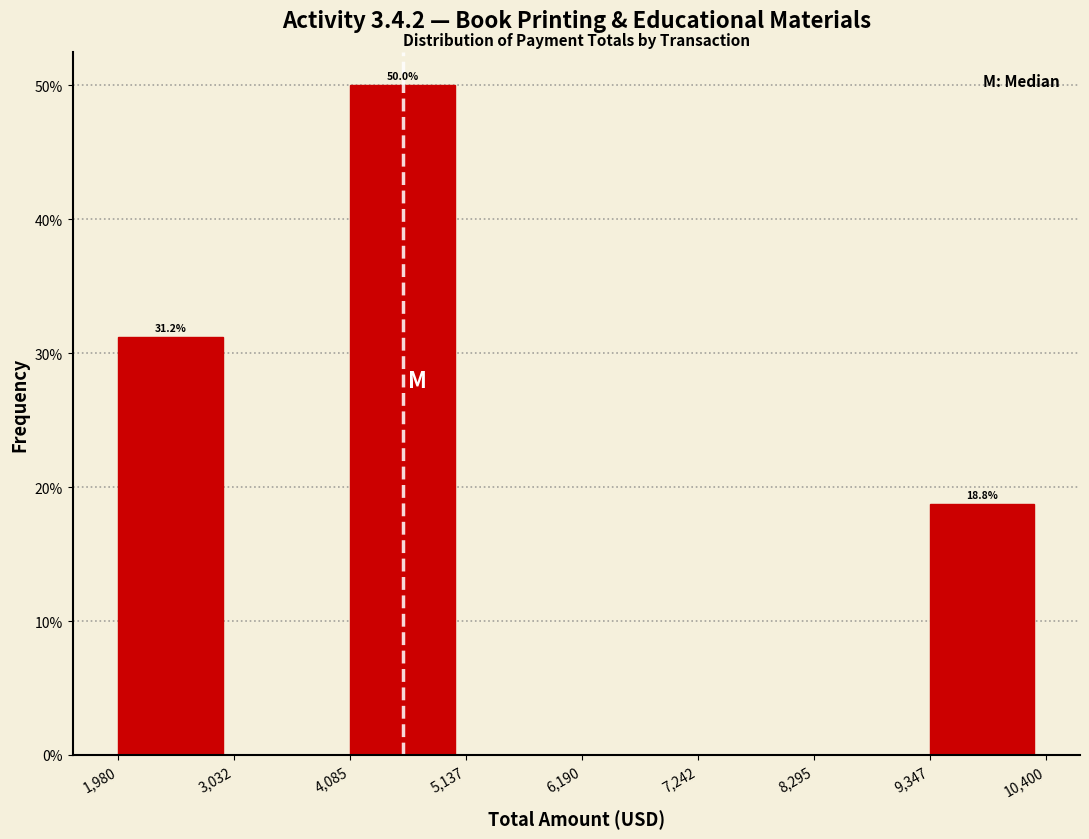

Which range on the x-axis has the tallest bar?

4,085 to 5,137